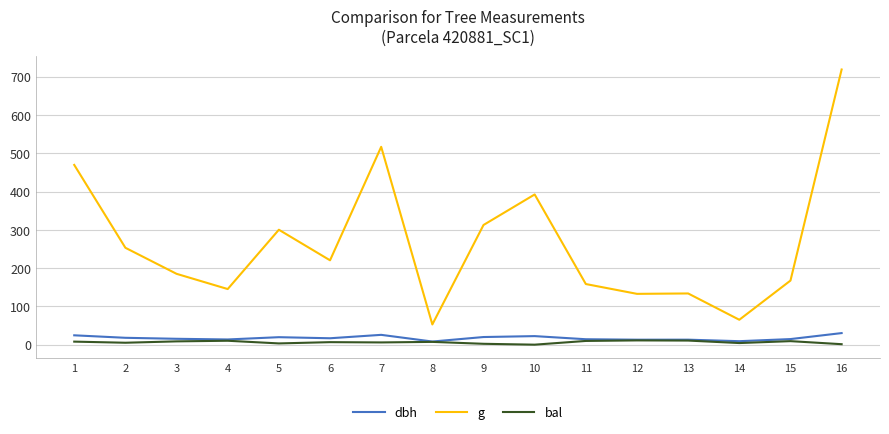

How many distinct data groups are displayed?

3